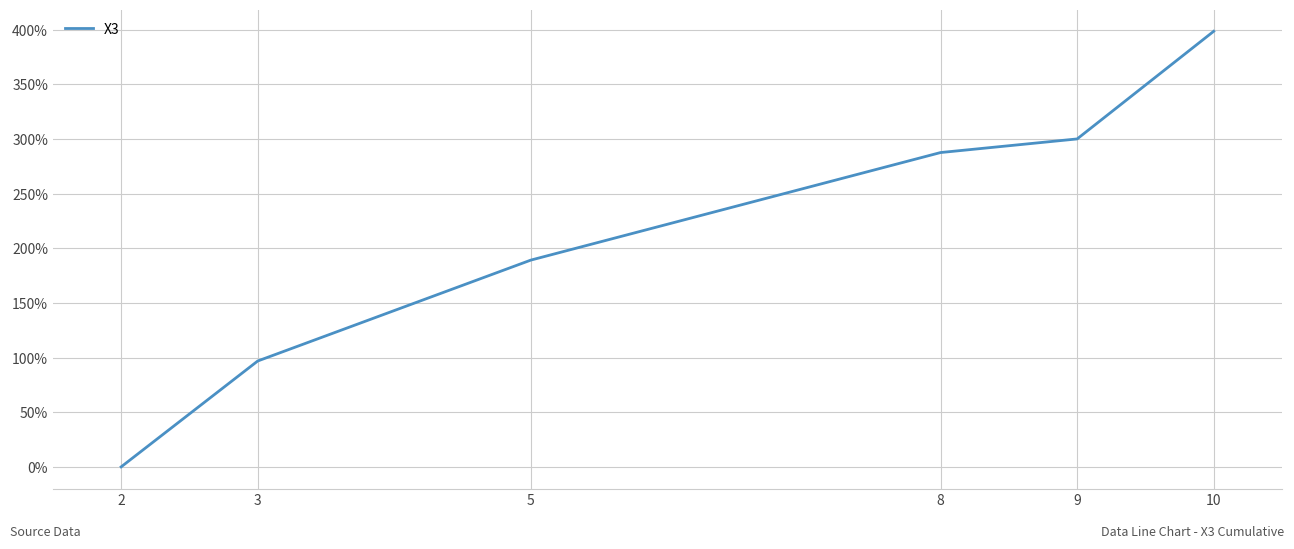

How many values exceed 287?

3